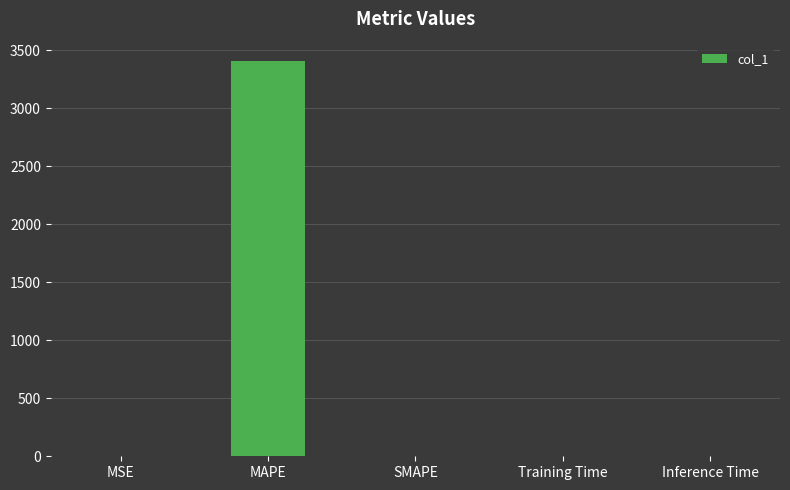

What is the maximum value shown in the chart?

3405.4